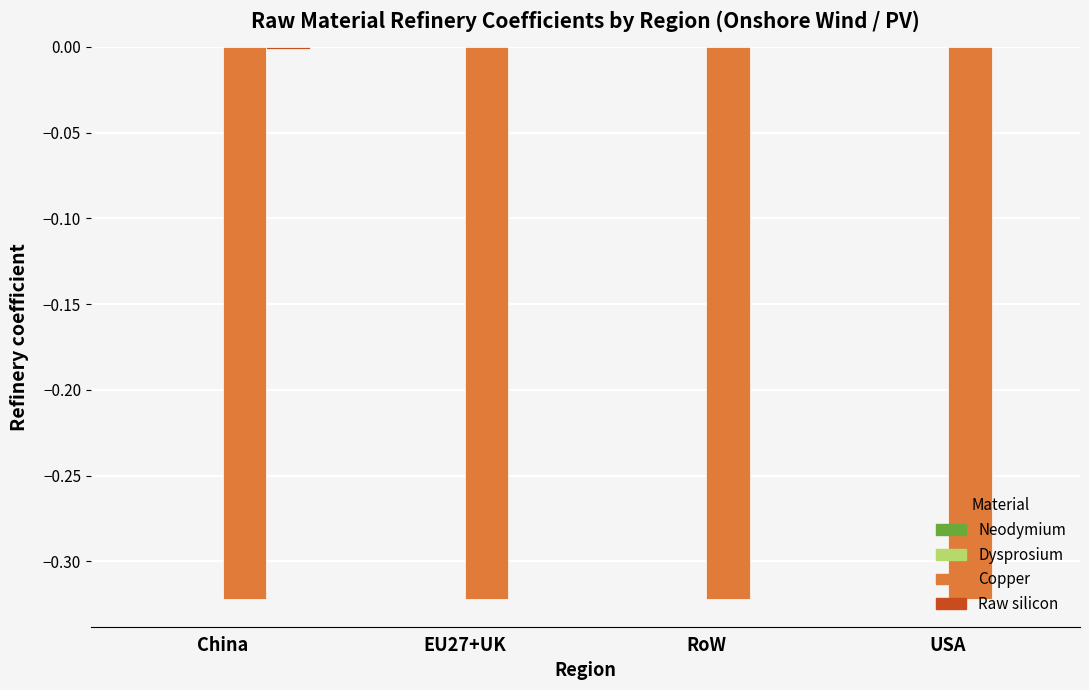

Is it true that Copper equals -0.1 at China?

False